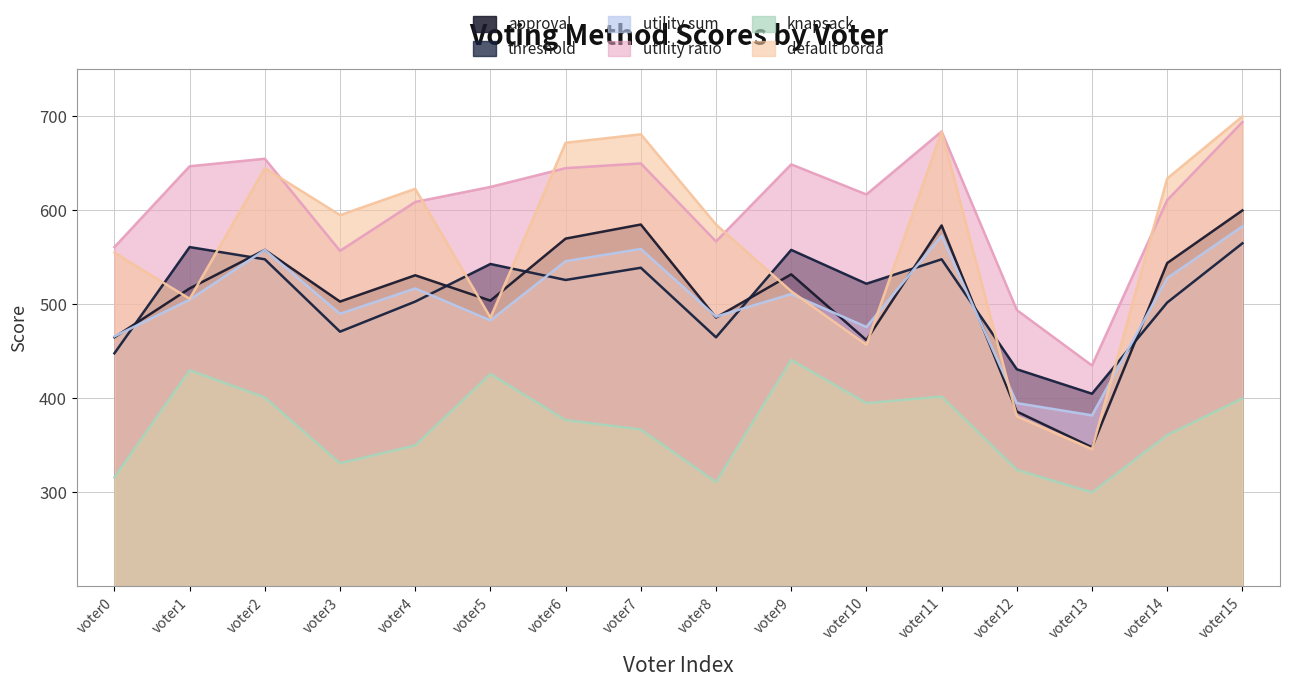

Is it true that utility sum equals 505 at voter1?

True